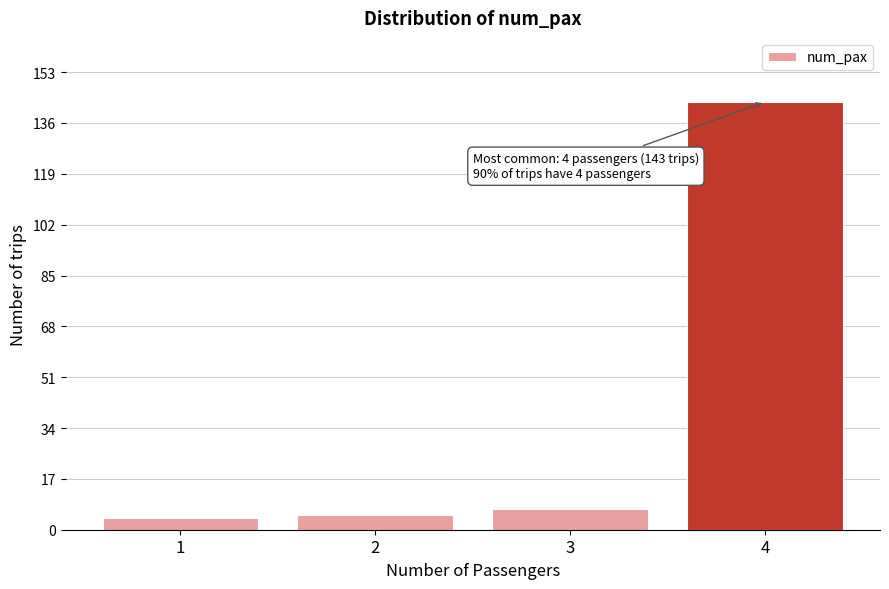

Reading left to right, what are all the values shown in this chart?

1=4	2=5	3=7	4=143